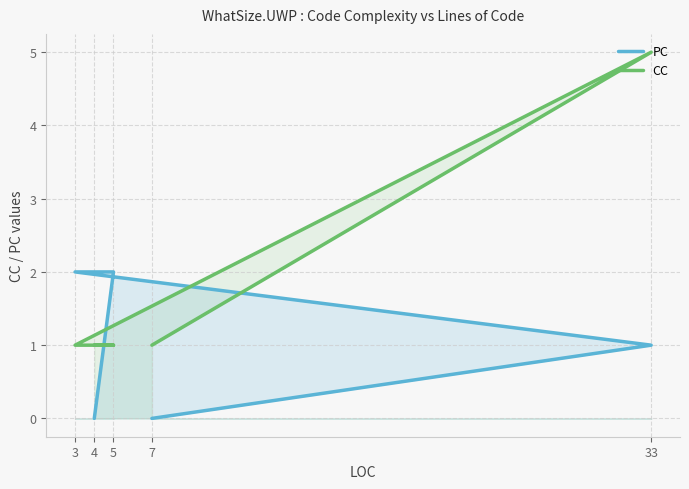

How many times do PC and CC cross each other?

2